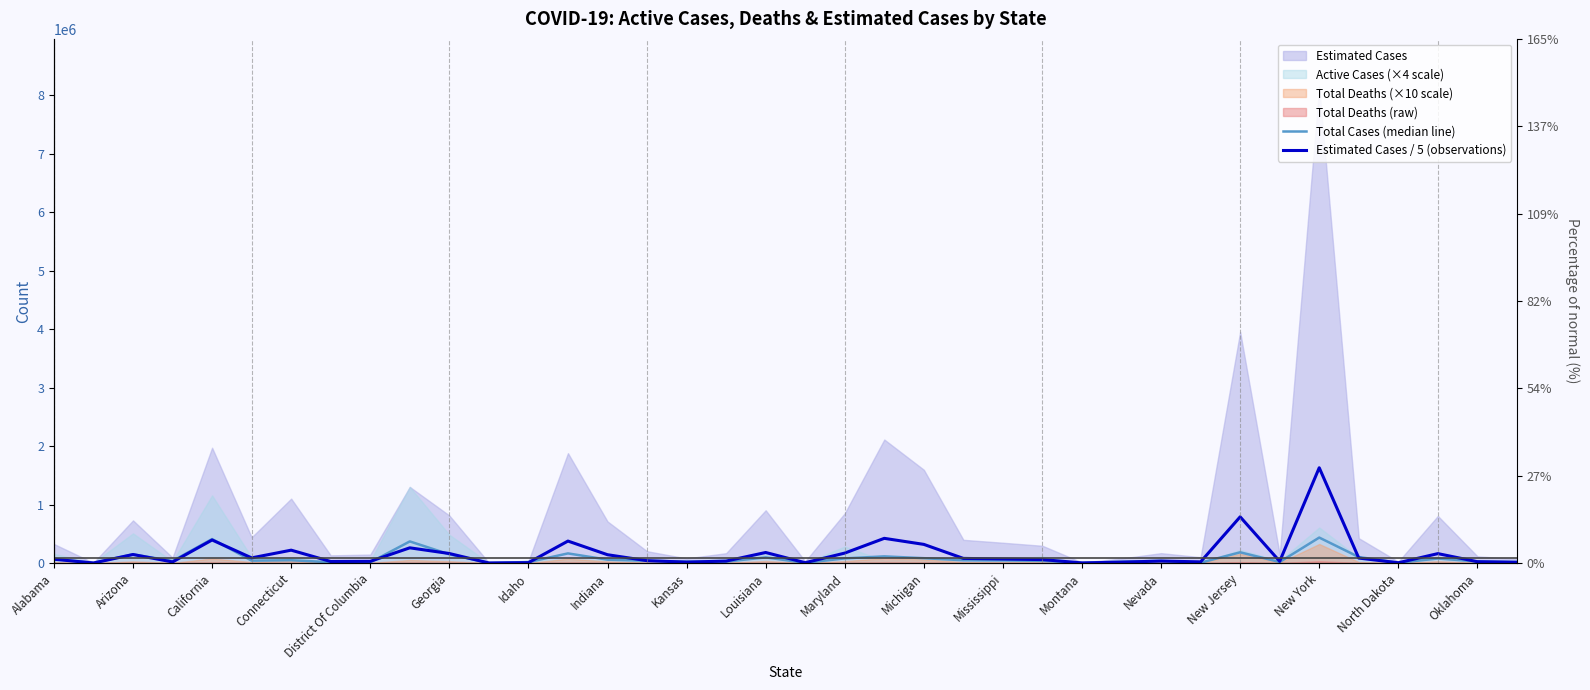

What is the maximum value for Estimated Cases / 5 (observations)?

1630100